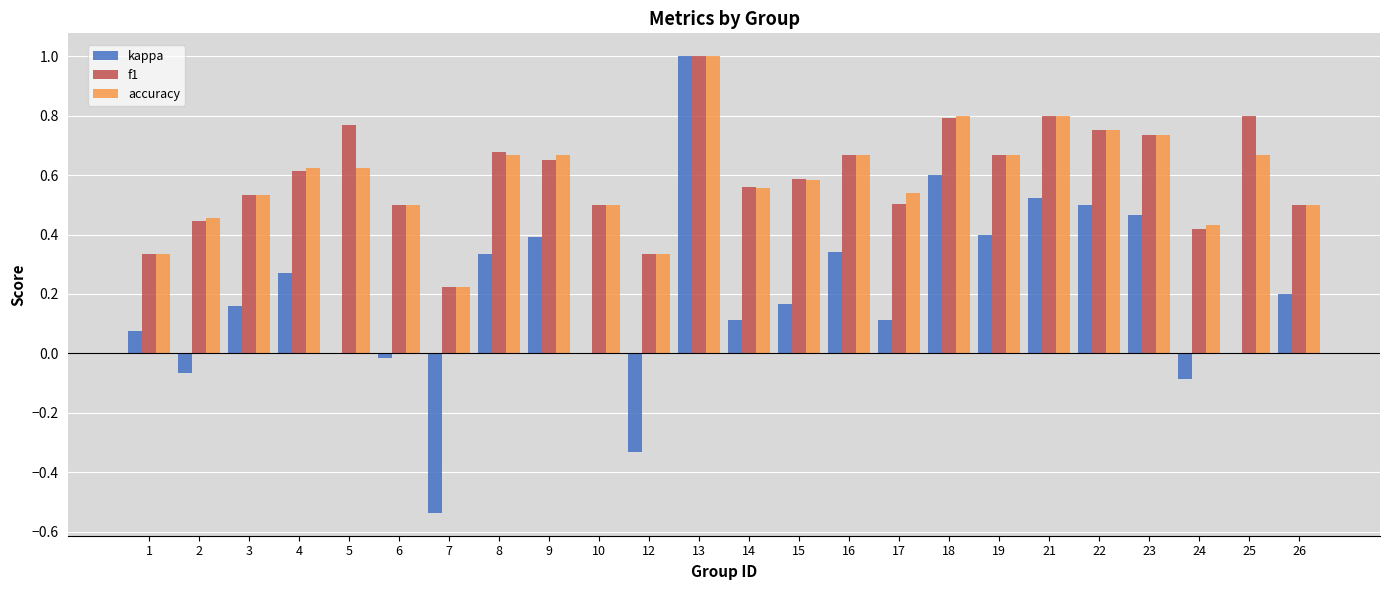

What is the sum of all f1 values?

14.4